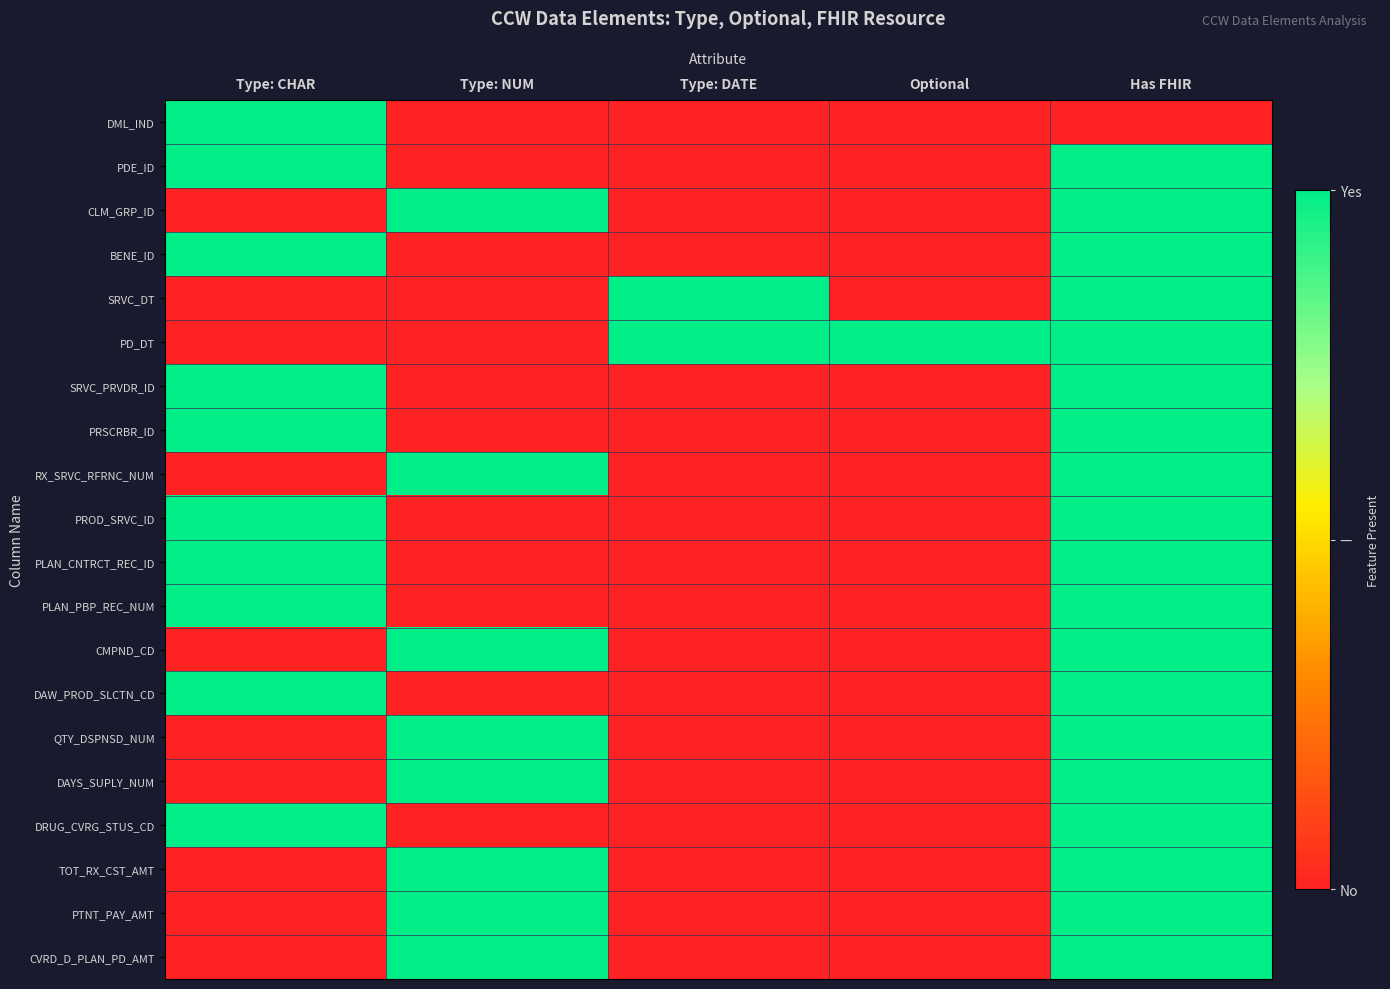

At how many categories does at least one series exceed 0?

5